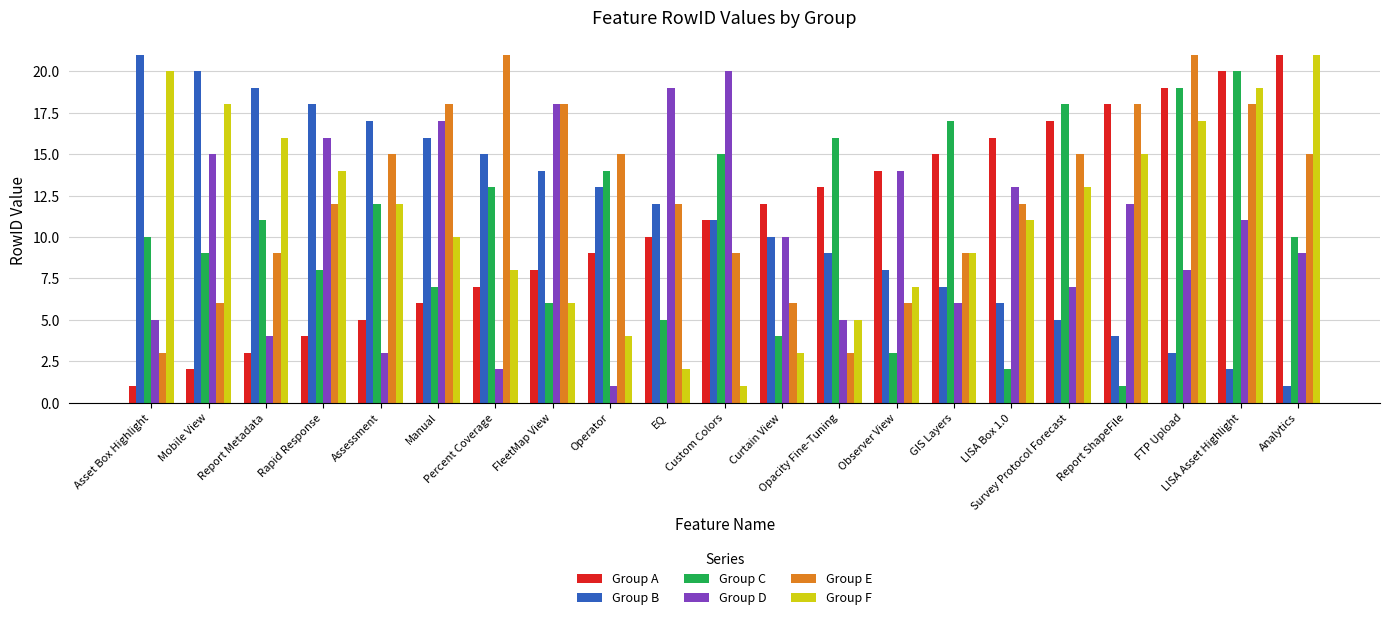

At which category is the sum across all series the highest?

LISA Asset Highlight